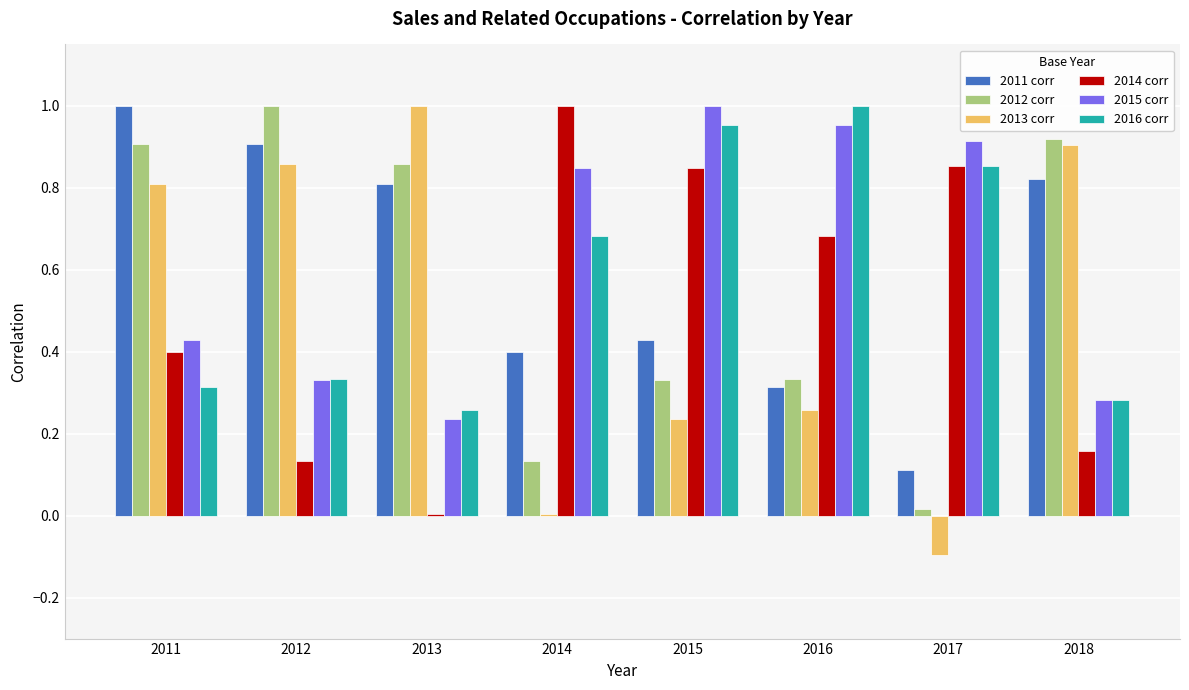

Which category has the highest value in the 2011 corr series?

2011